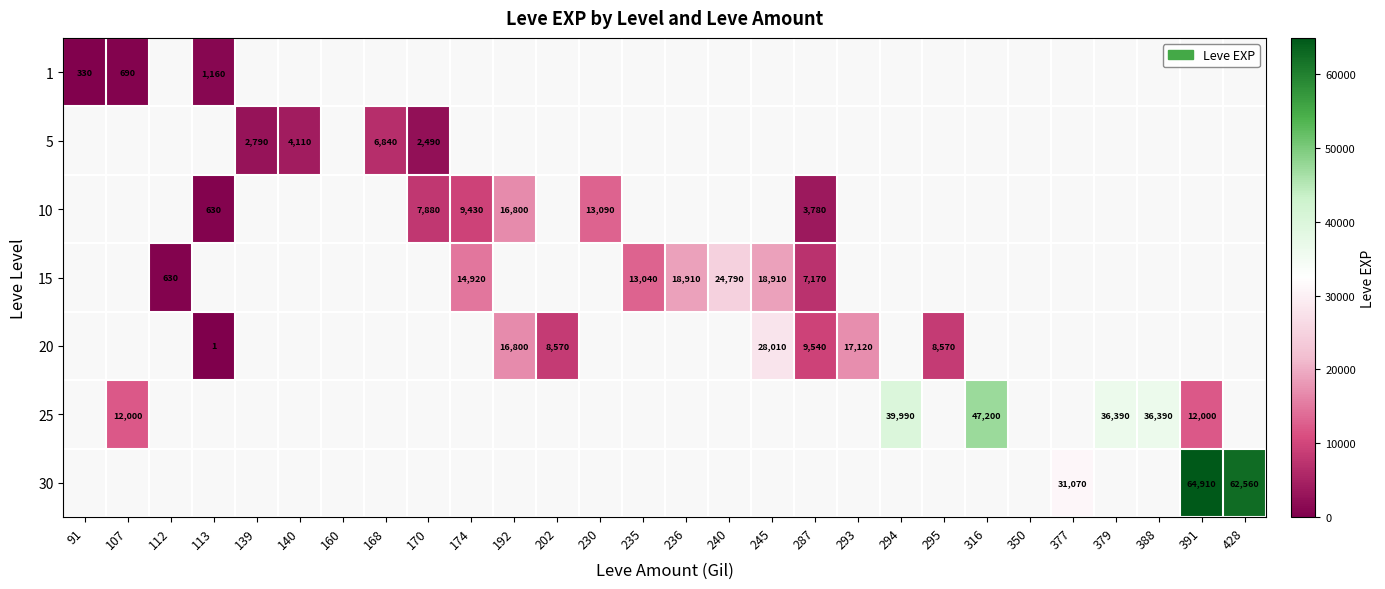

What is the smallest value displayed?

1.0